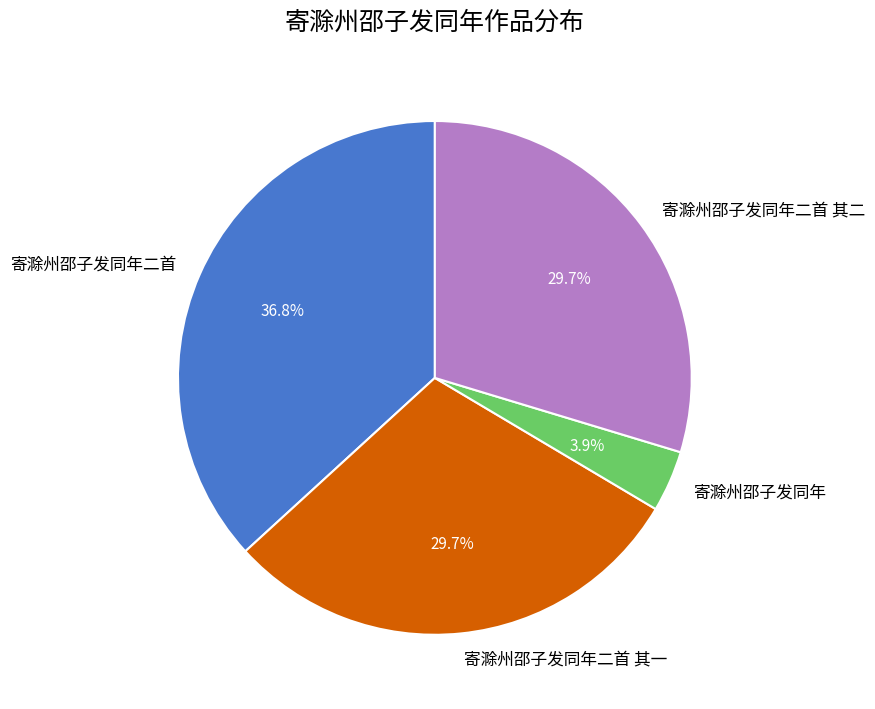

How much of the chart is everything except 寄滁州邵子发同年?

96.1%